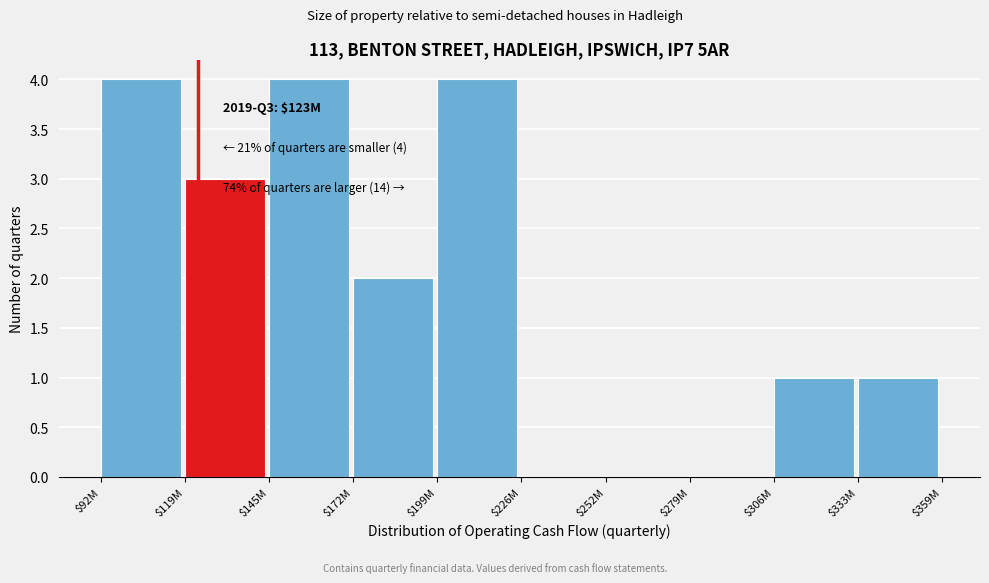

What is the greatest value displayed?

4